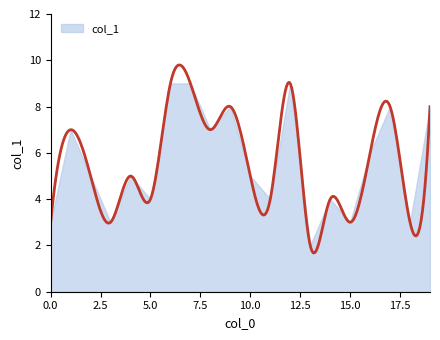

Read the value at 10.

5